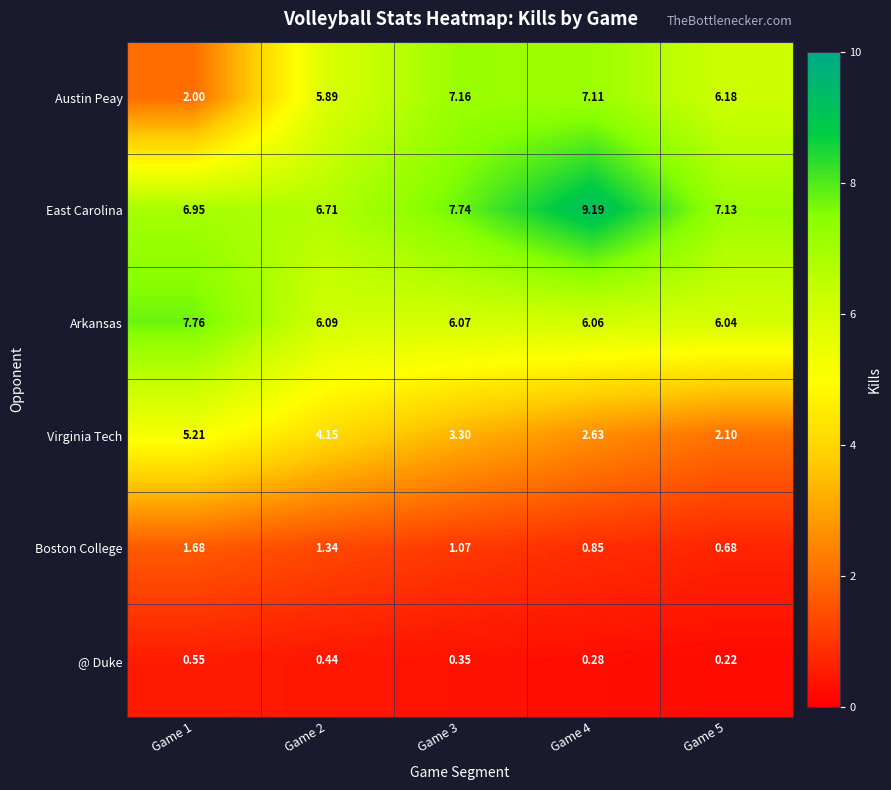

Which series has the widest spread of values?

Austin Peay